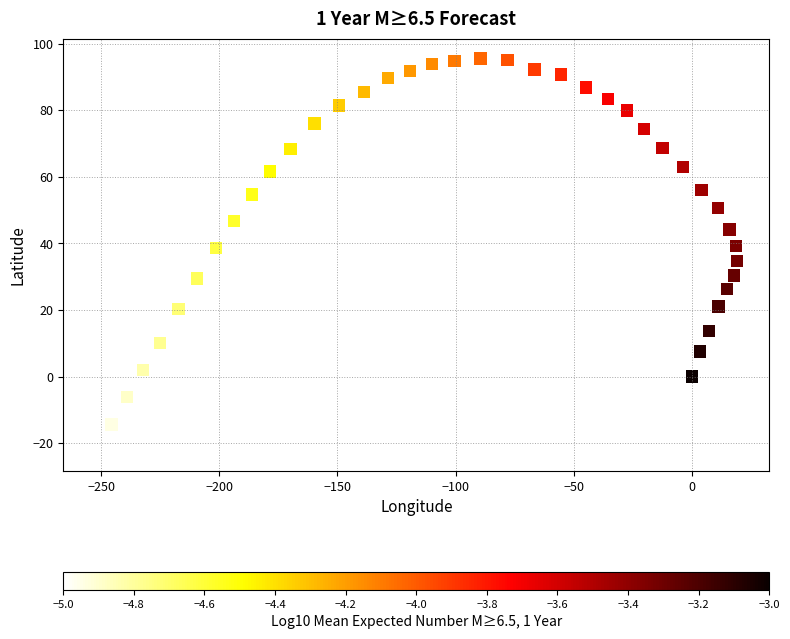

What is the range of X values (max minus min)?

271.5